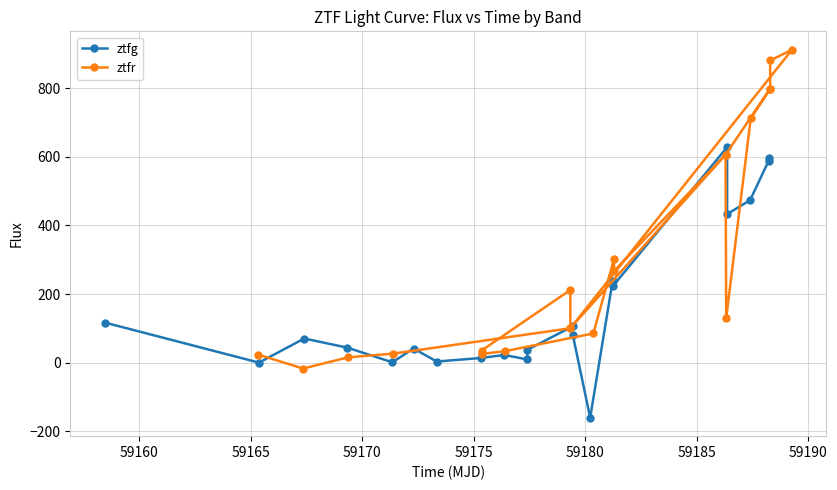

What is the sum of all ztfg values?

3569.7